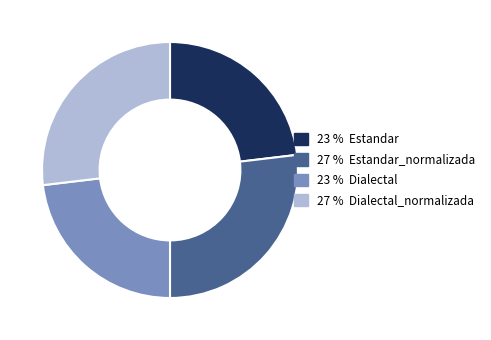

How many segments does this pie chart have?

4